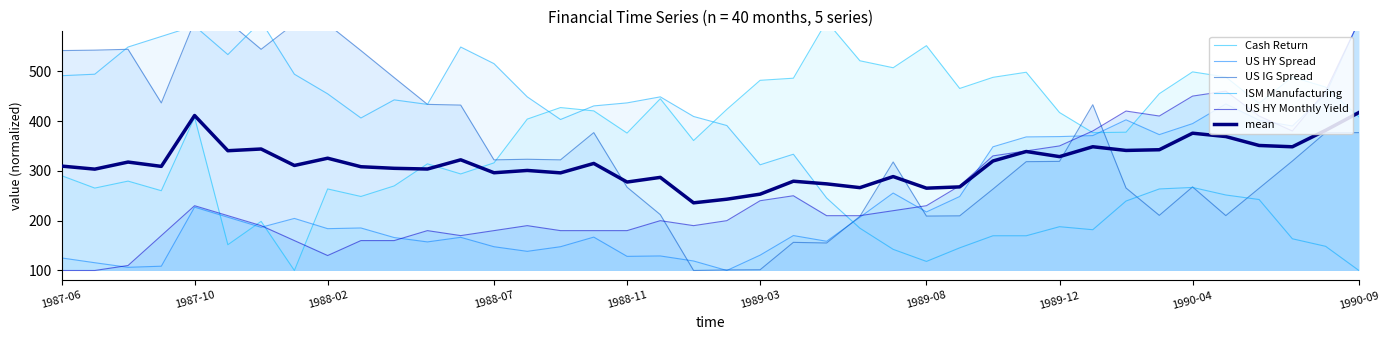

The US HY Monthly Yield series shows 450.0 at 1990-04. True or false?

True